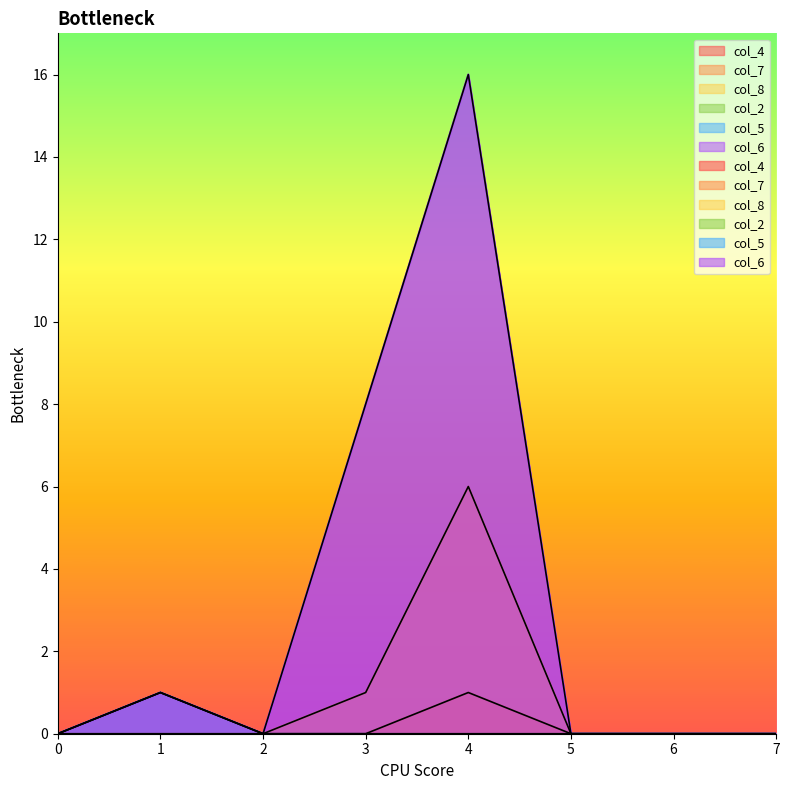

Is it true that col_5 equals -1 at 2?

False